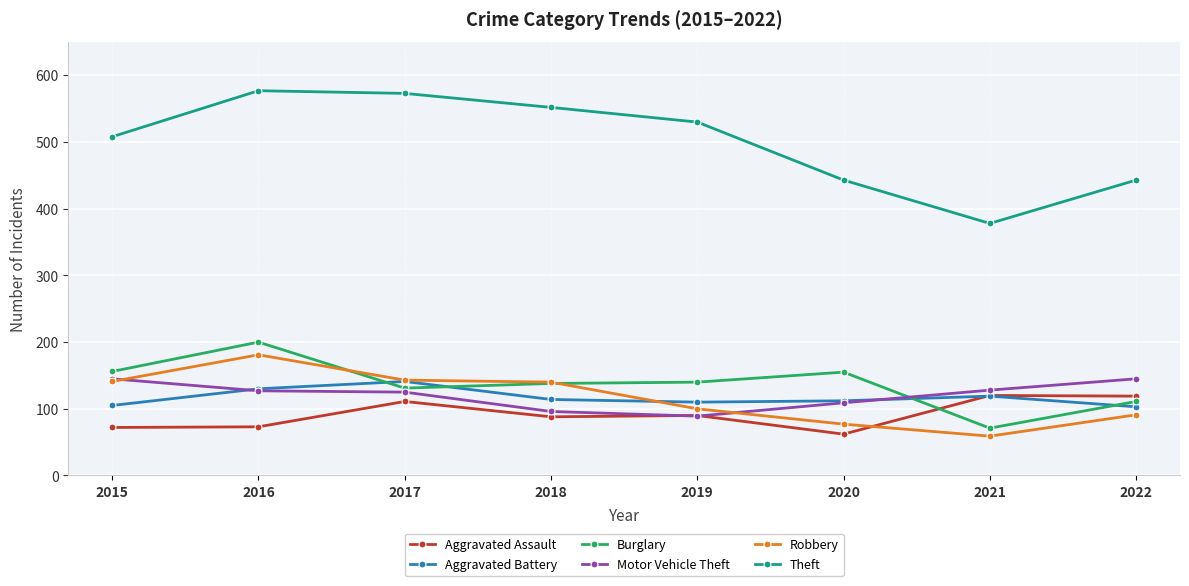

What is the difference between the second highest and minimum values in the Aggravated Assault series?

57